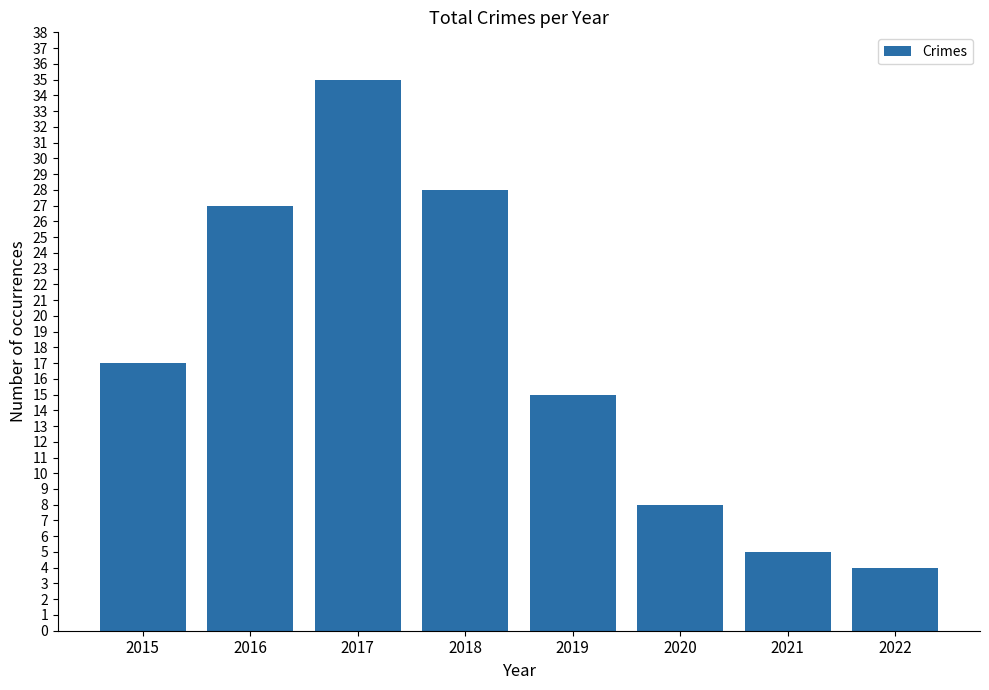

Reading left to right, list all the values displayed in this chart.

2015=17	2016=27	2017=35	2018=28	2019=15	2020=8	2021=5	2022=4